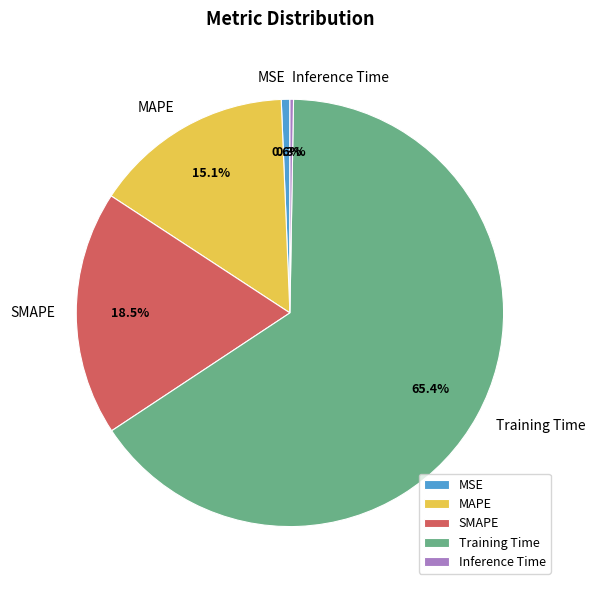

Is it true that MSE is 1% of the pie?

True